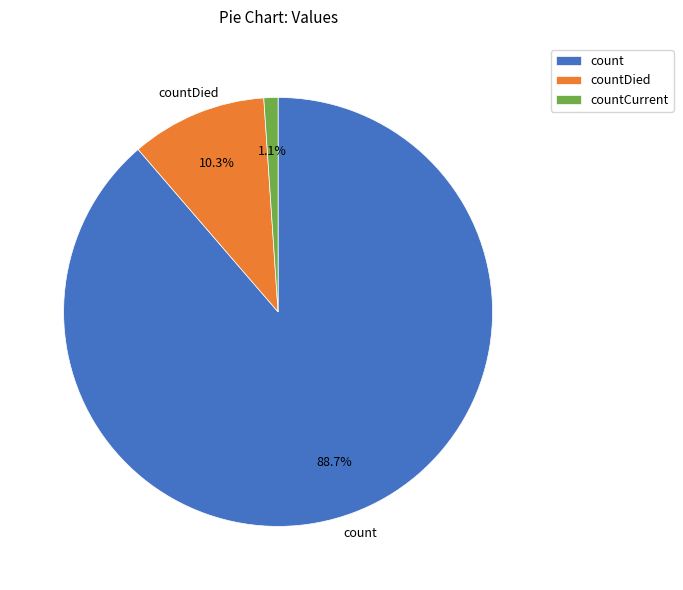

Count the number of slices in the pie.

3